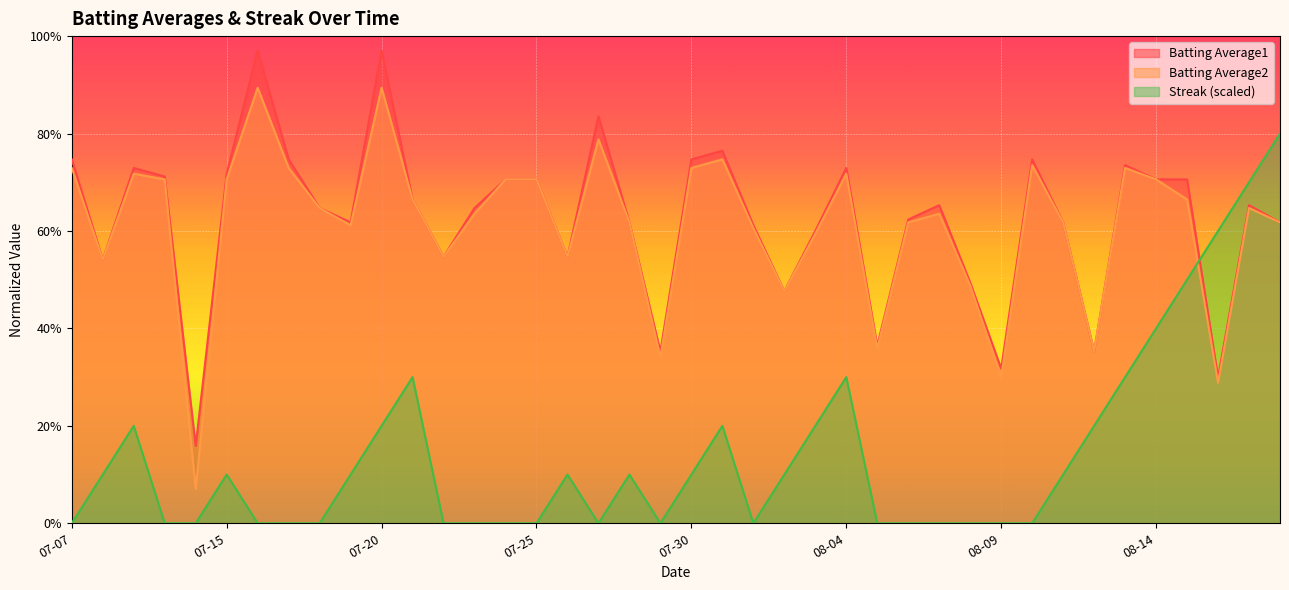

True or false: Streak and Batting Average2 cross at least once.

True